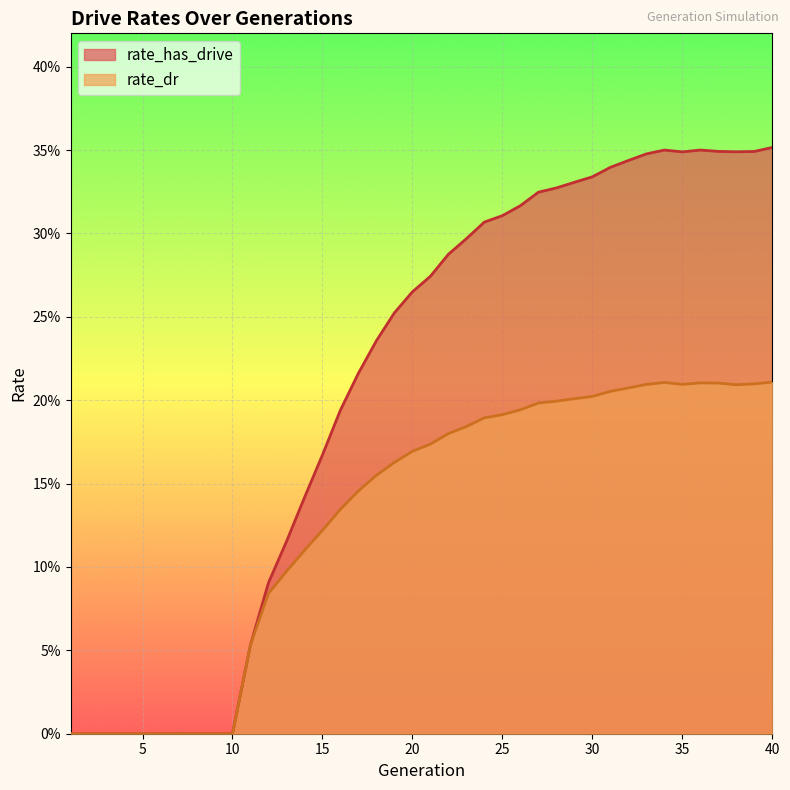

Does the chart display data point markers on the line(s)?

No